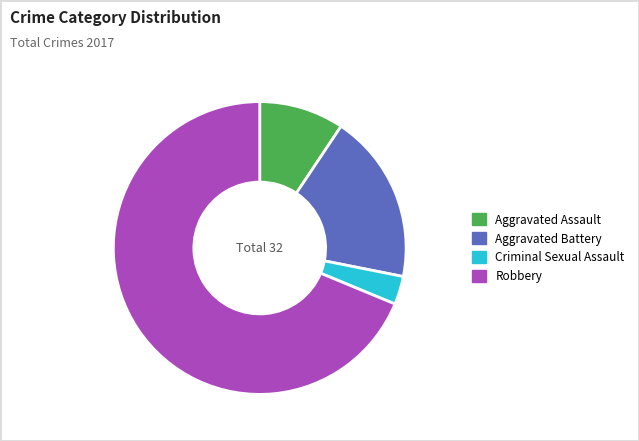

How many segments does this pie chart have?

4